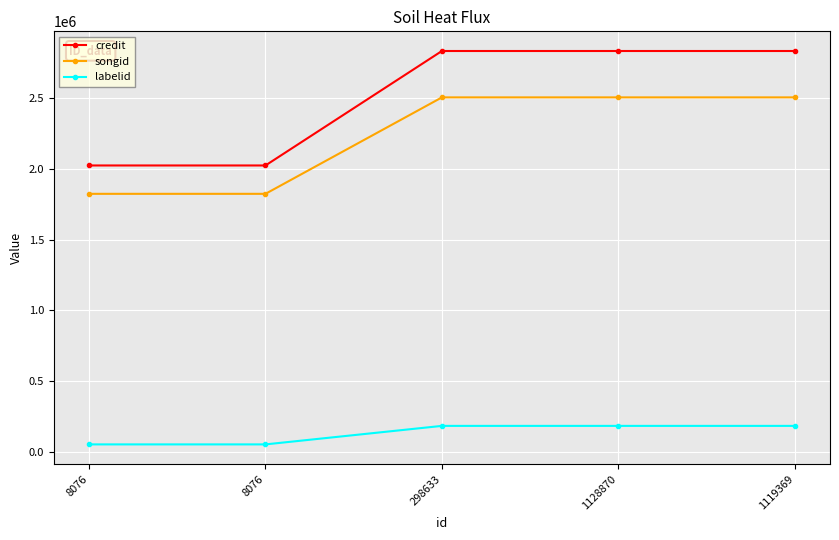

Which series has the widest spread of values?

credit